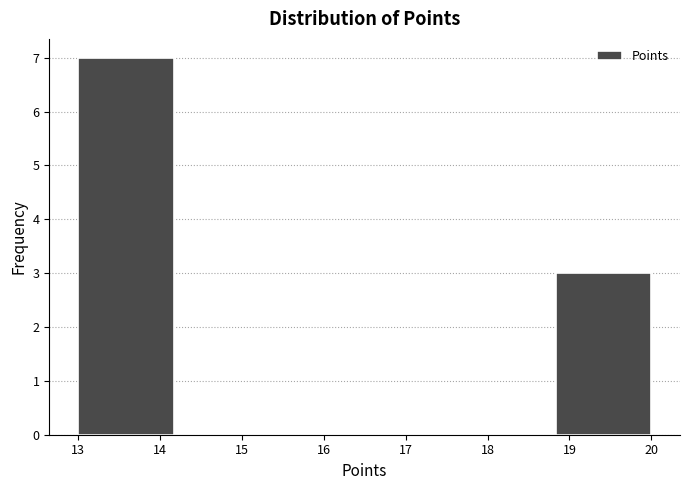

Reading left to right, list every bar in this chart as the range it spans on the x-axis followed by its height. Neither the bar edges nor the heights are printed on the chart, so give them approximately, as read against the axes.

13.0 to 14.2: 7
14.2 to 15.3: 0
15.3 to 16.5: 0
16.5 to 17.7: 0
17.7 to 18.8: 0
18.8 to 20.0: 3